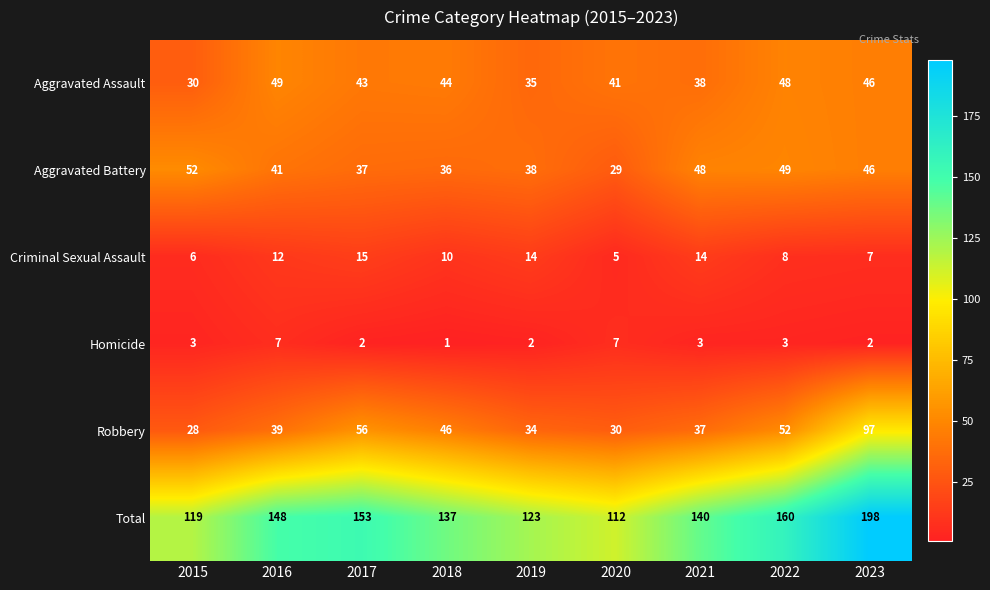

What is the average value of the Robbery series?

47